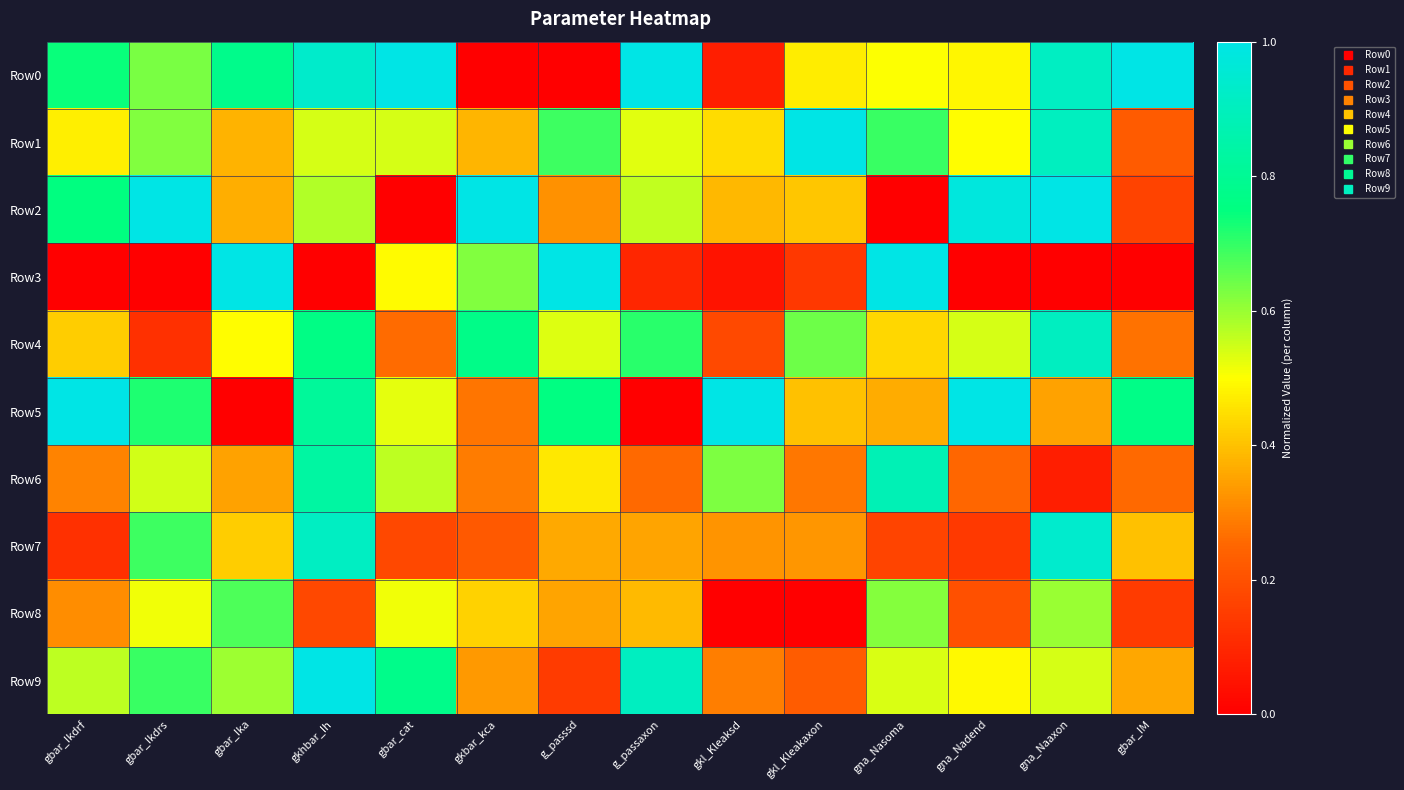

Rank the series at gbar_Ikdrs from lowest to highest value.

Row3, Row4, Row8, Row6, Row1, Row0, Row7, Row9, Row5, Row2